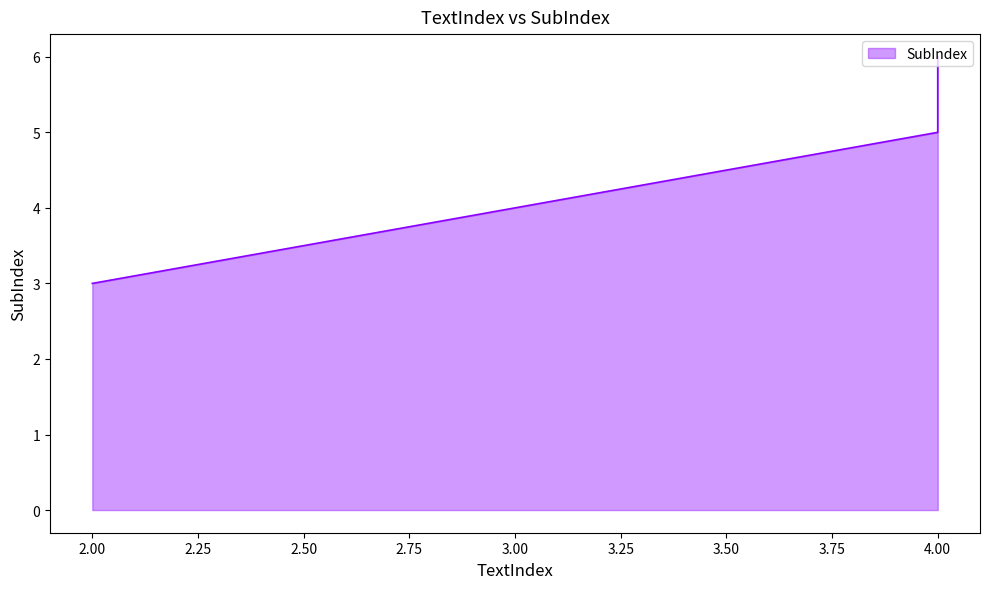

Read the value at 4.

5